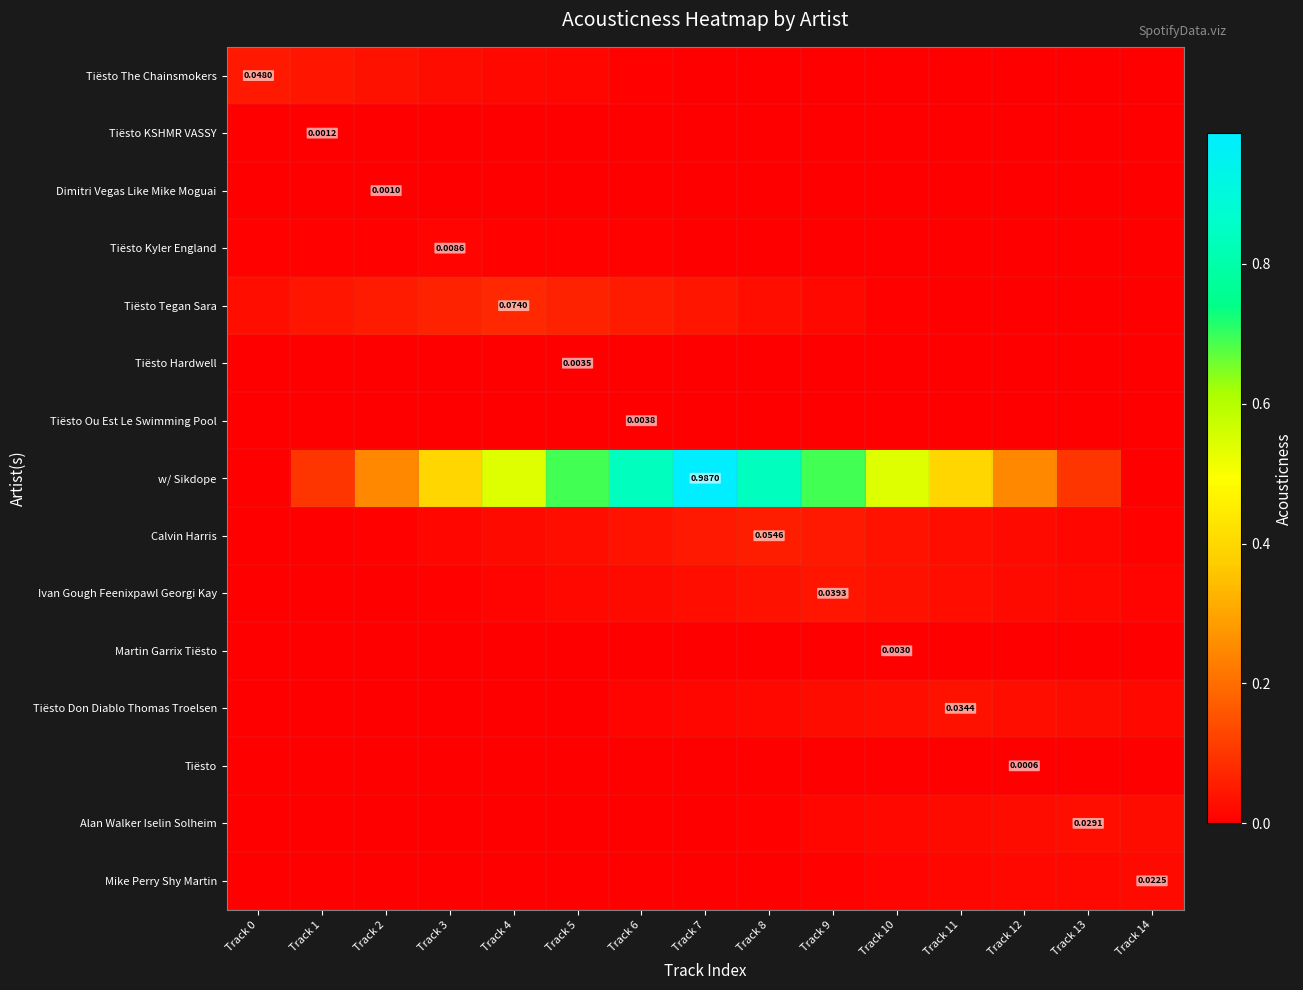

Which has a higher value, Track 0 or Track 3?

Track 0